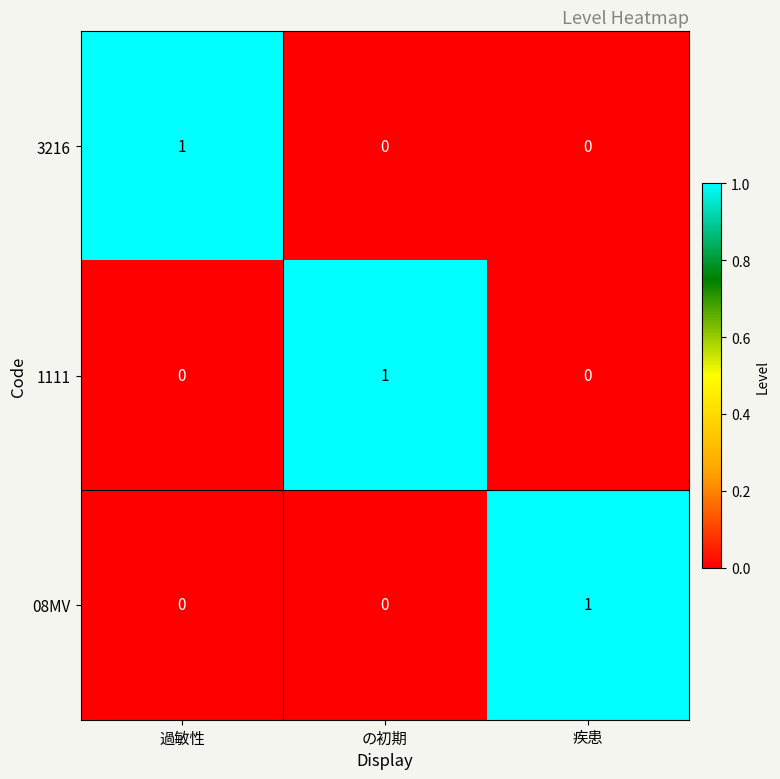

Count the 1111 values in the range 0 to 1.

3